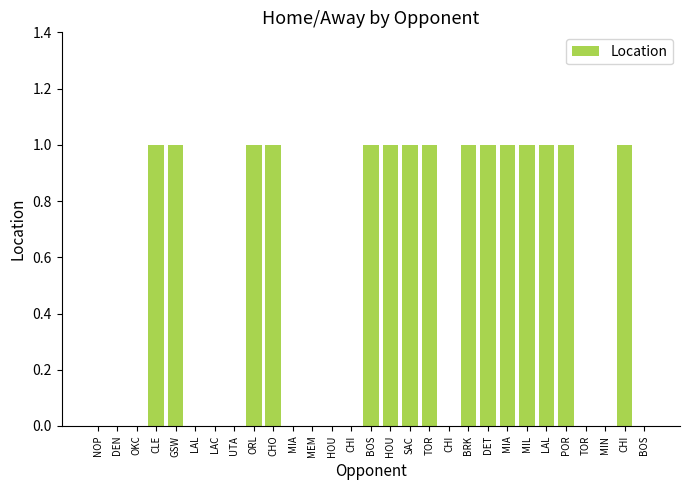

How many series are shown in this chart?

1